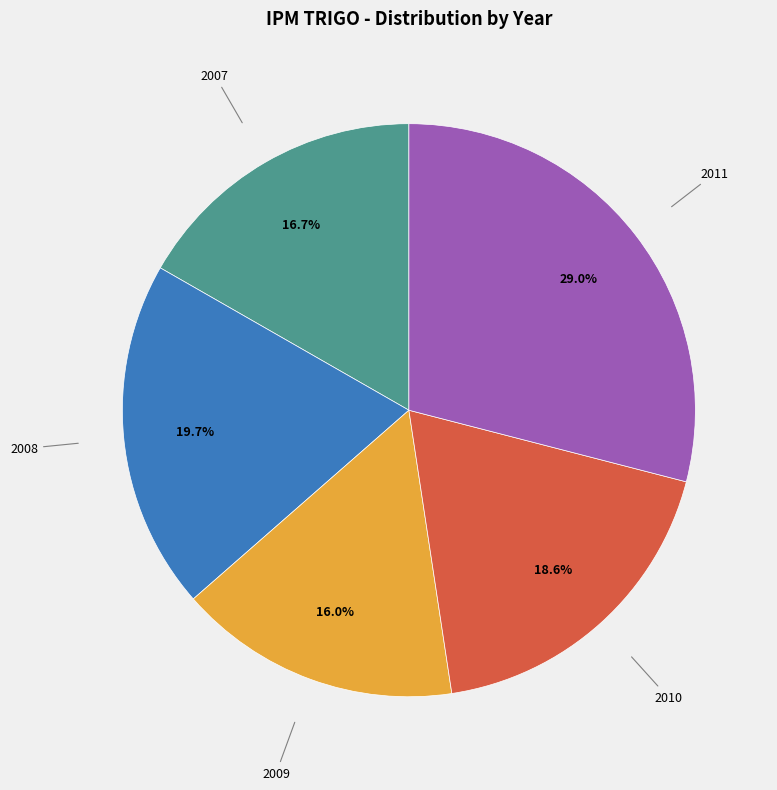

Does any single category account for the majority?

No